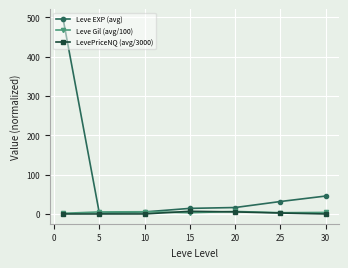

Which series has the largest range (max minus min)?

Leve EXP (avg)